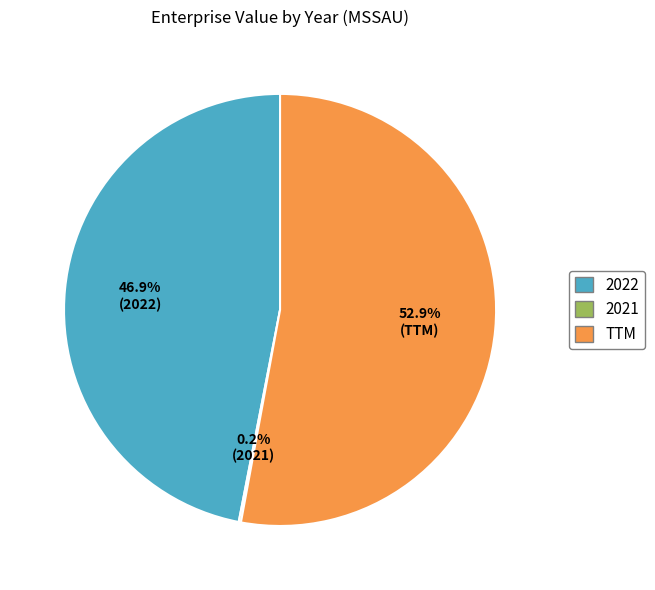

What is the total percentage of TTM and 2022?

99.8%